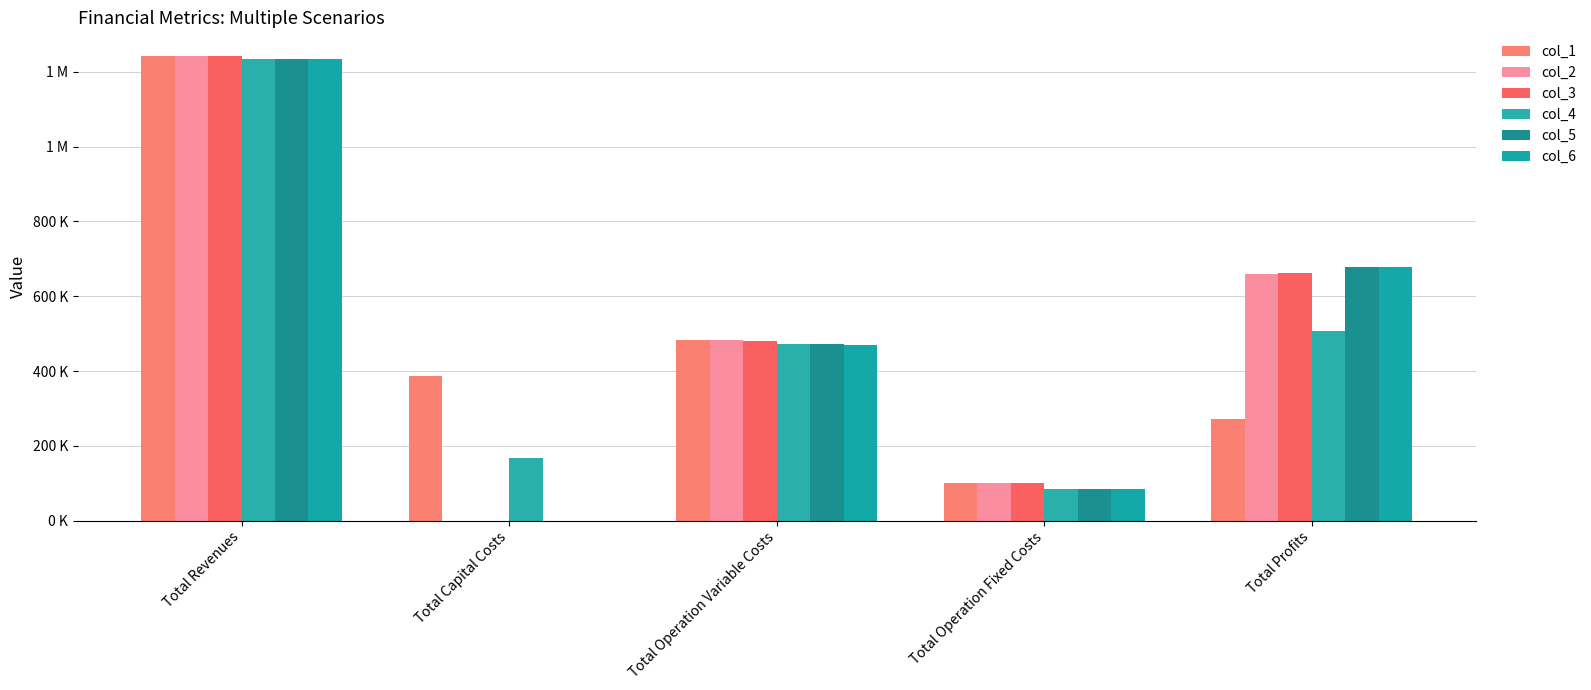

Which series changed the most between Total Capital Costs and Total Profits?

col_6